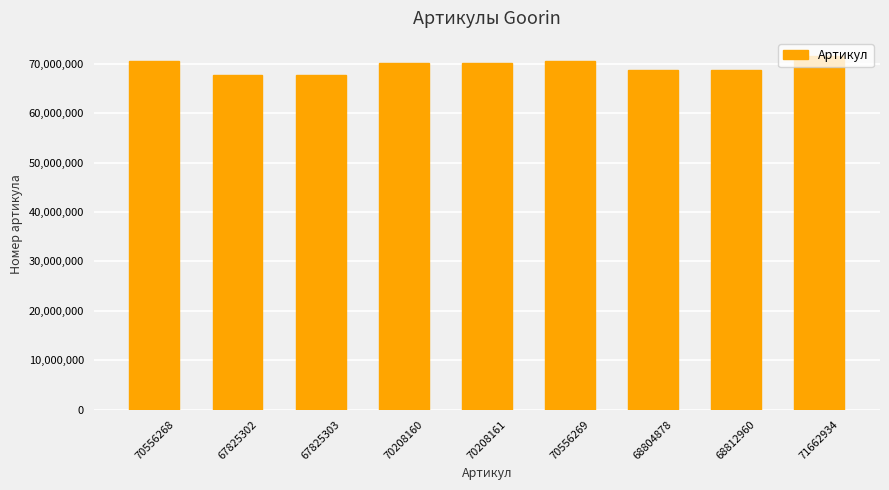

What is the label of the 9th bar from the right?

70556268